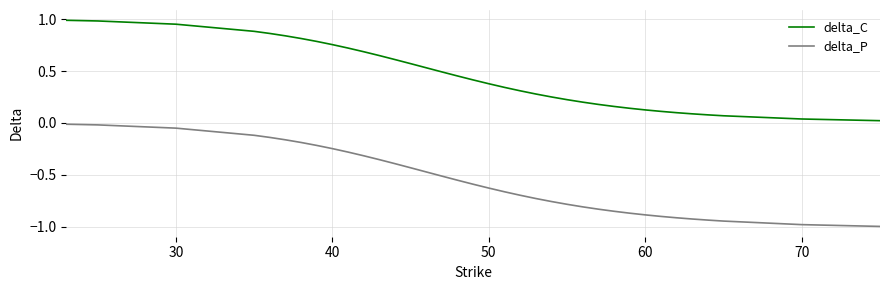

What is the minimum value for delta_P?

-1.0